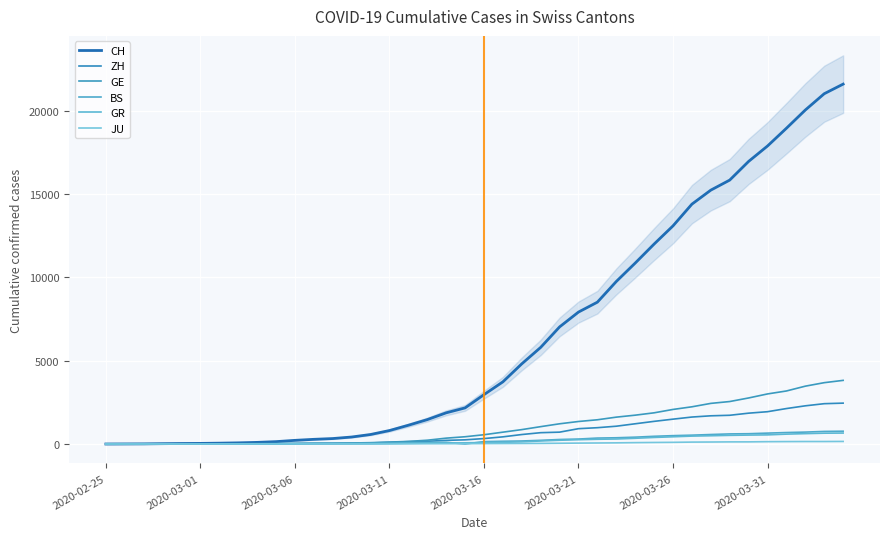

Does the chart display data point markers on the line(s)?

No